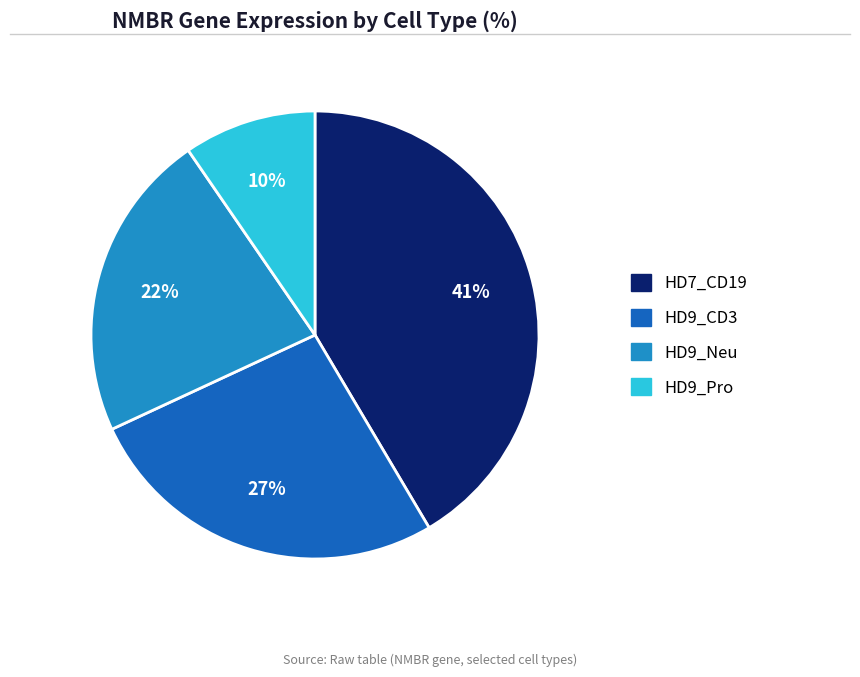

Does any single category account for the majority?

No